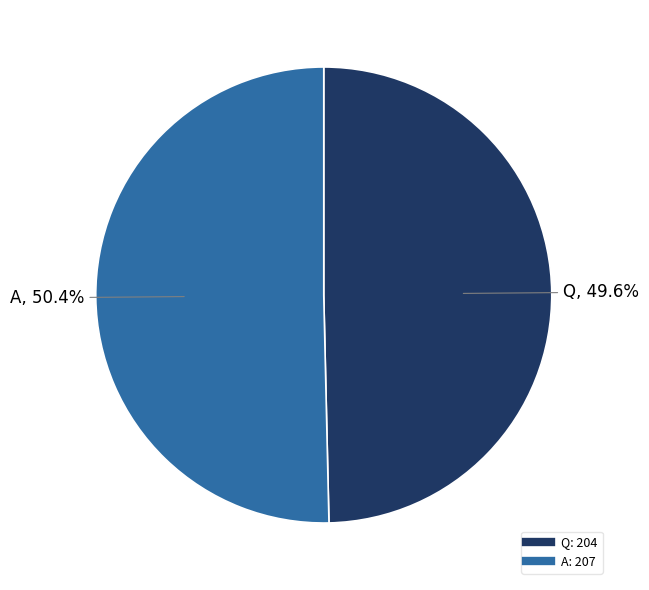

Rank the categories by value from lowest to highest.

Q, A